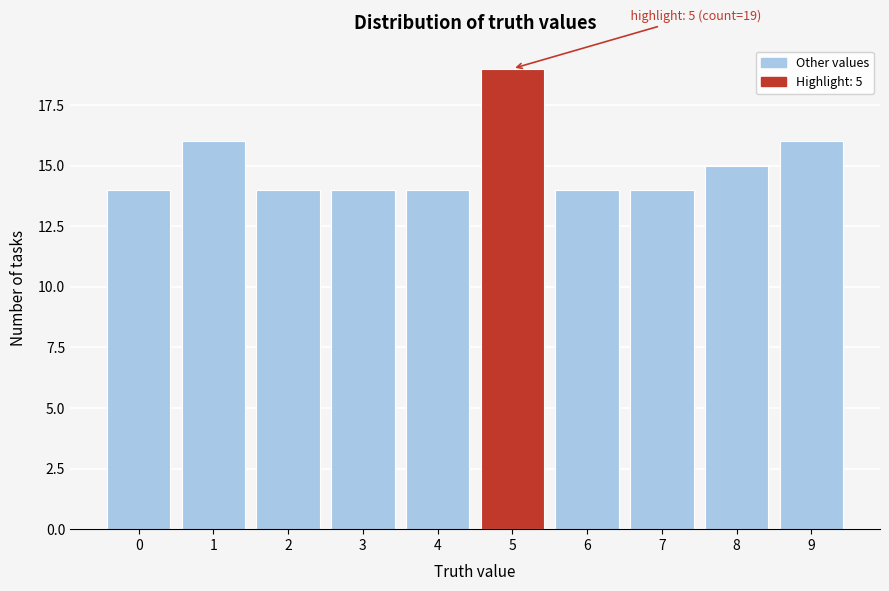

Which range on the x-axis has the tallest bar?

4.5 to 5.5